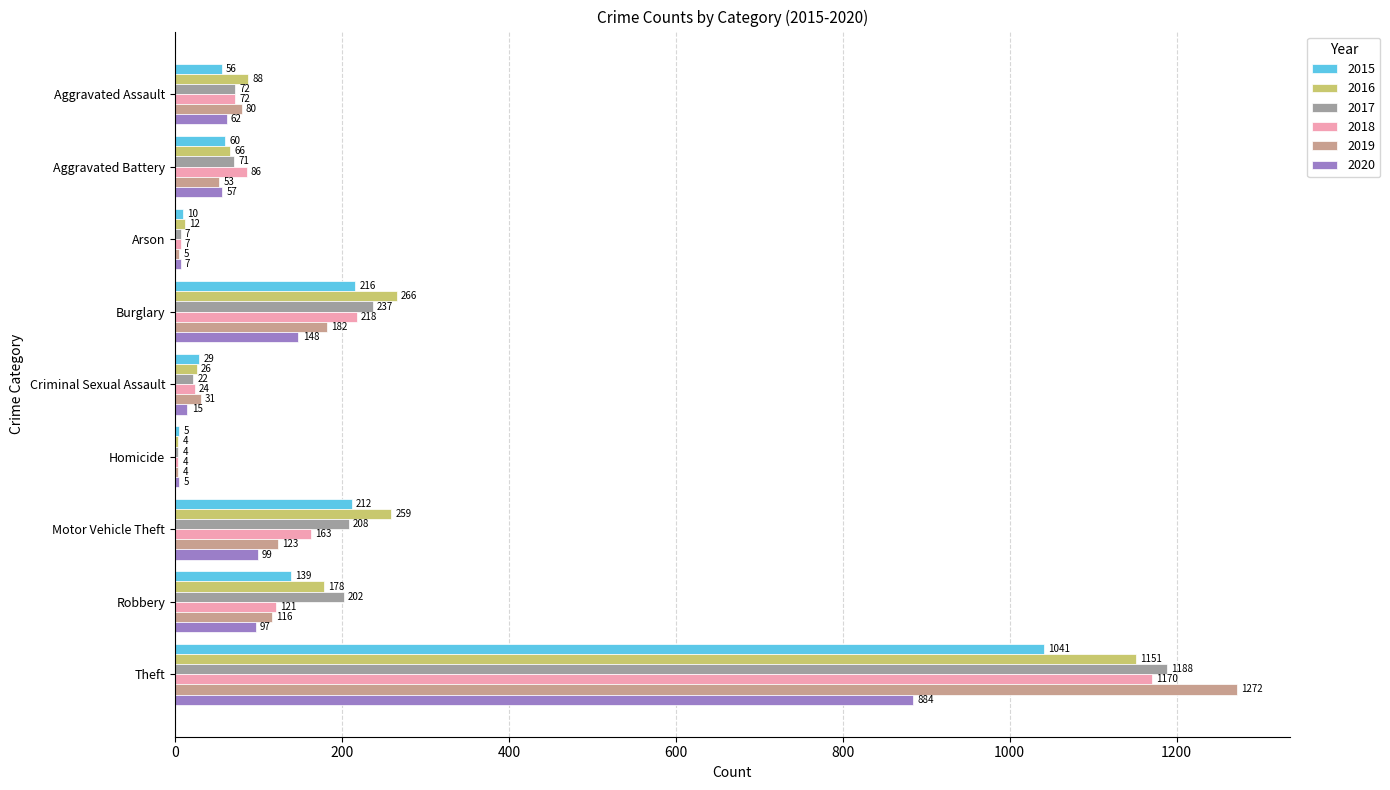

Which label corresponds to the largest value in the chart?

Theft